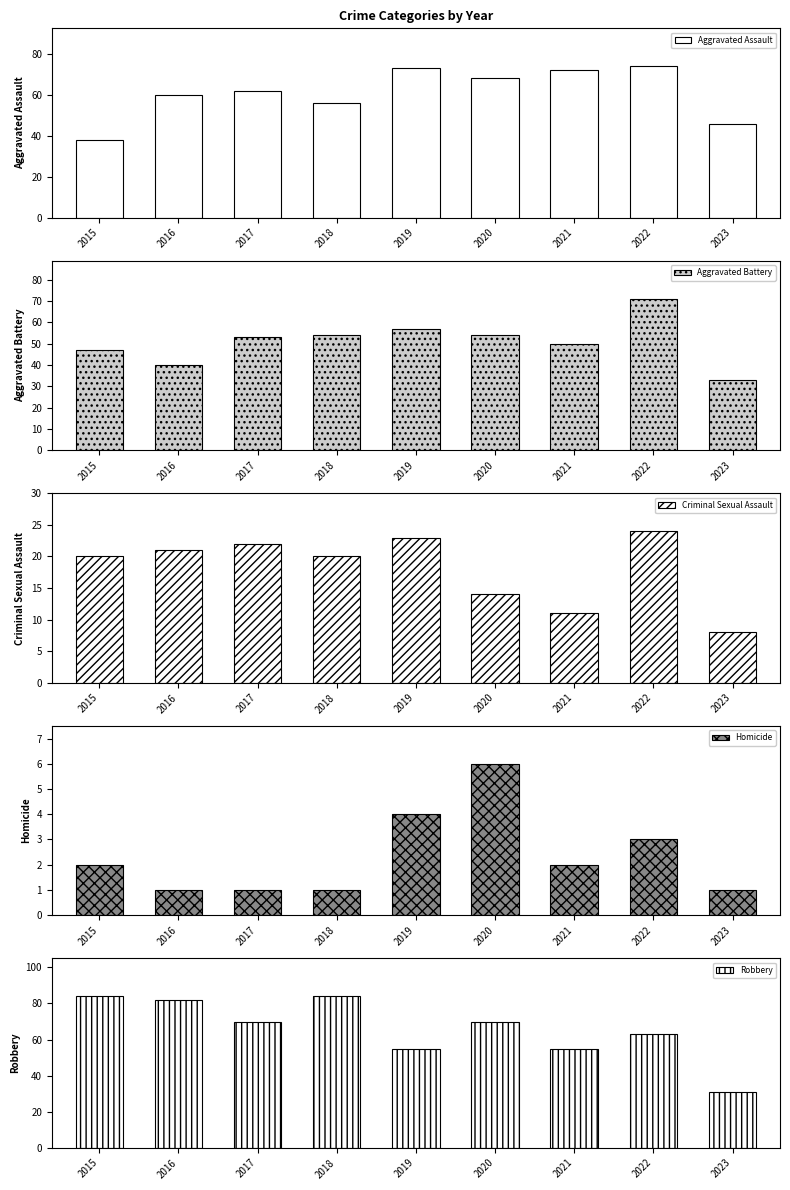

What are all the series names shown in the legend?

Aggravated Assault, Aggravated Battery, Criminal Sexual Assault, Homicide, Robbery